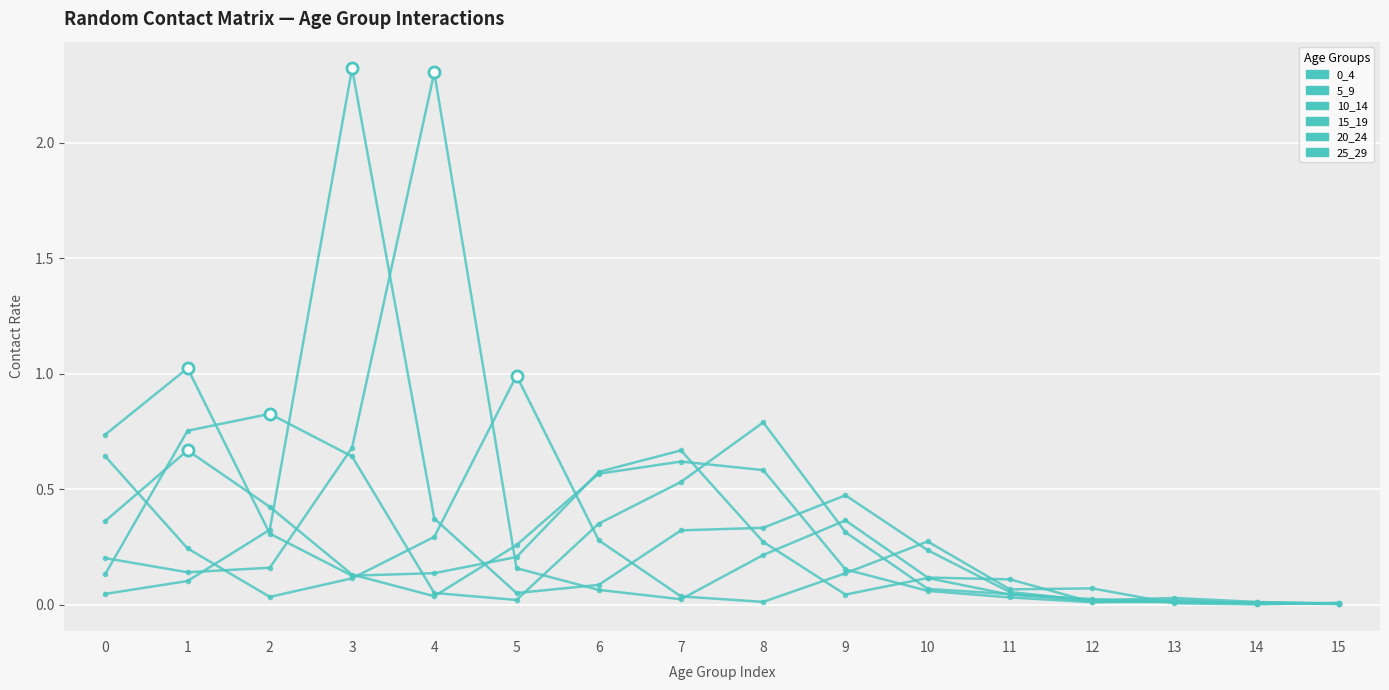

How many series are shown in this chart?

6